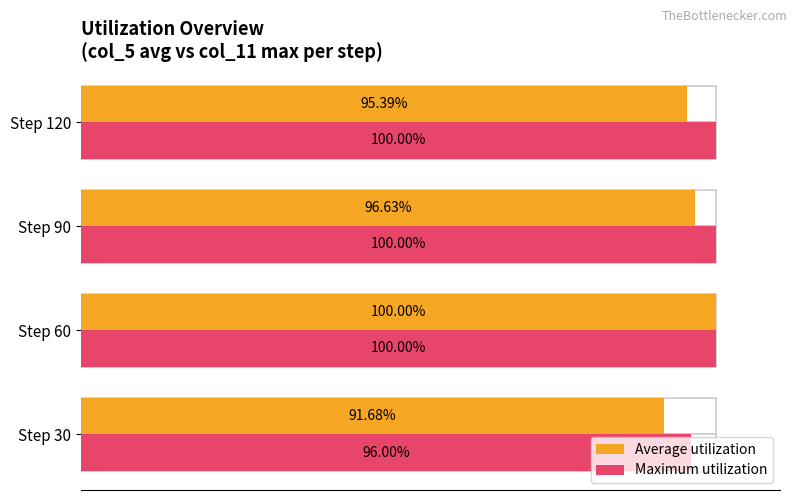

At how many categories does at least one series exceed 93?

4